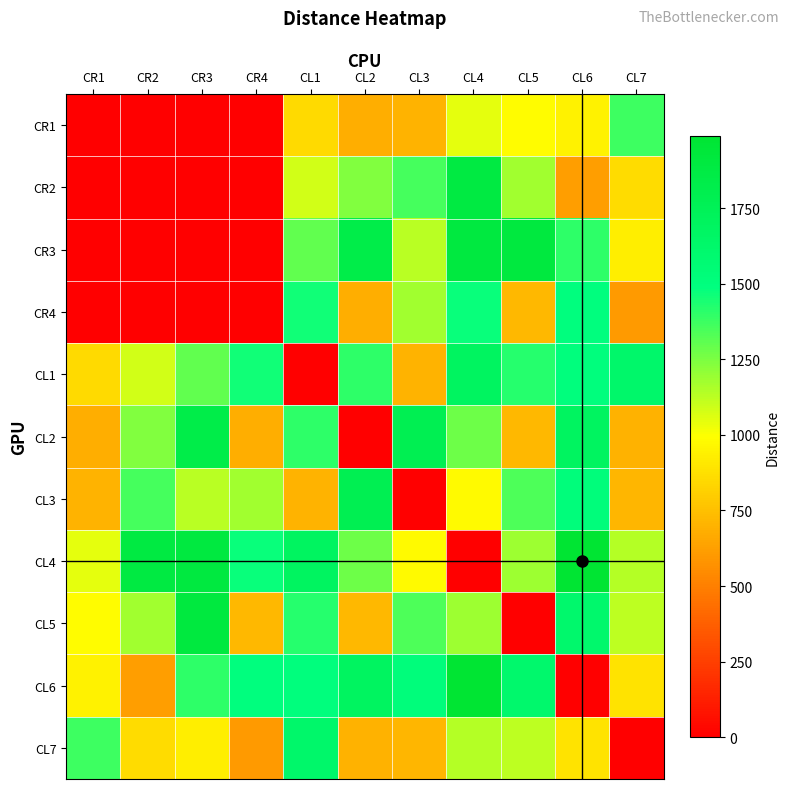

At which category is the sum across all series the highest?

CL4